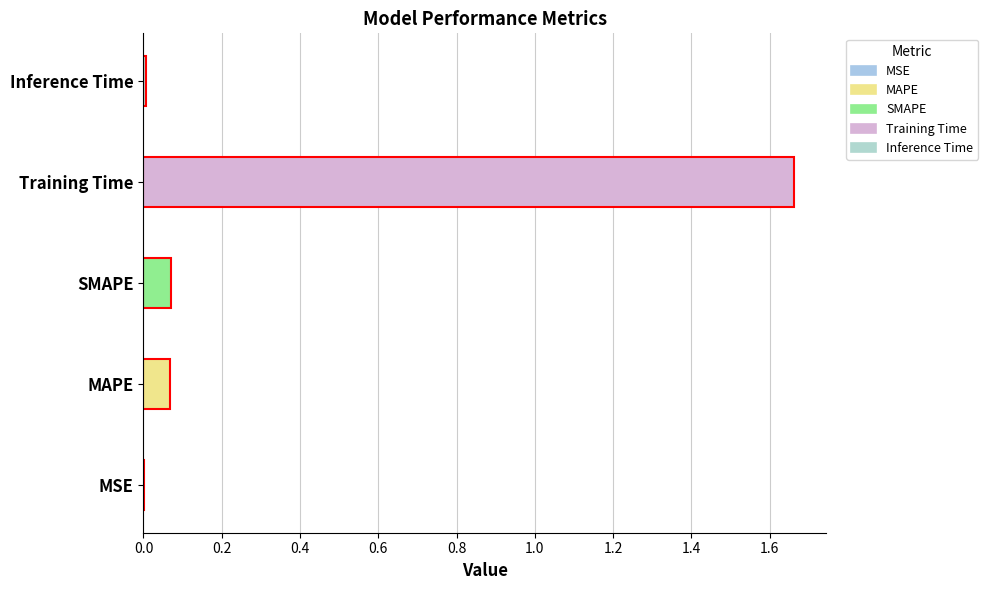

Between SMAPE and Training Time, which is larger?

Training Time